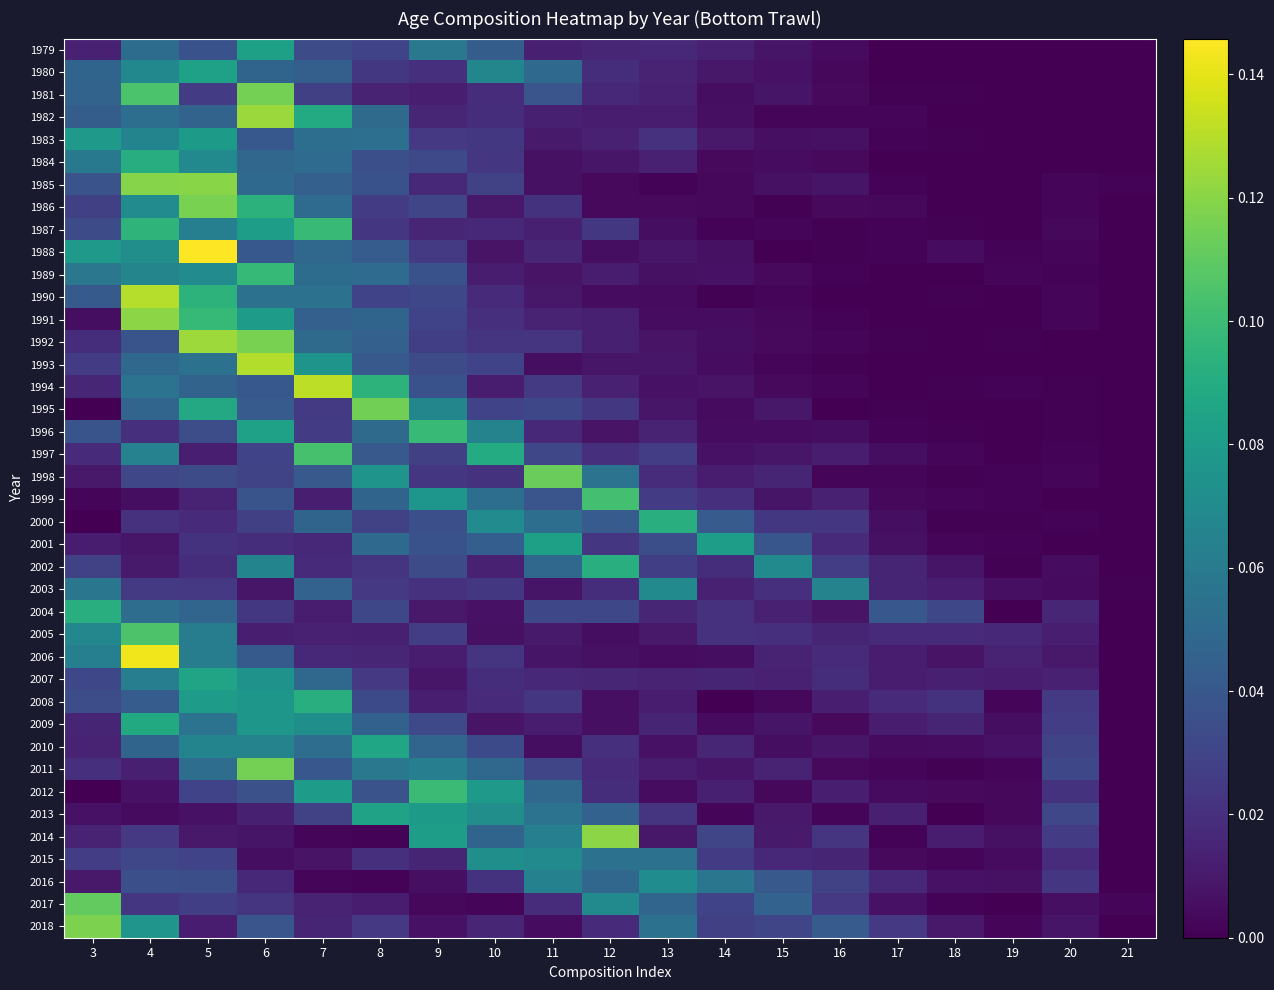

Reading left to right, list all the values displayed in this chart.

1979: 3=0.0	4=0.1	5=0.0	6=0.1	7=0.0	8=0.0	9=0.1	10=0.0	11=0.0	12=0.0	13=0.0	14=0.0	15=0.0	16=0.0	17=0.0	18=0.0	19=0.0	20=0.0	21=0.0
1980: 3=0.0	4=0.1	5=0.1	6=0.0	7=0.0	8=0.0	9=0.0	10=0.1	11=0.0	12=0.0	13=0.0	14=0.0	15=0.0	16=0.0	17=0.0	18=0.0	19=0.0	20=0.0	21=0.0
1981: 3=0.0	4=0.1	5=0.0	6=0.1	7=0.0	8=0.0	9=0.0	10=0.0	11=0.0	12=0.0	13=0.0	14=0.0	15=0.0	16=0.0	17=0.0	18=0.0	19=0.0	20=0.0	21=0.0
1982: 3=0.0	4=0.1	5=0.0	6=0.1	7=0.1	8=0.1	9=0.0	10=0.0	11=0.0	12=0.0	13=0.0	14=0.0	15=0.0	16=0.0	17=0.0	18=0.0	19=0.0	20=0.0	21=0.0
1983: 3=0.1	4=0.1	5=0.1	6=0.0	7=0.1	8=0.1	9=0.0	10=0.0	11=0.0	12=0.0	13=0.0	14=0.0	15=0.0	16=0.0	17=0.0	18=0.0	19=0.0	20=0.0	21=0.0
1984: 3=0.1	4=0.1	5=0.1	6=0.0	7=0.1	8=0.0	9=0.0	10=0.0	11=0.0	12=0.0	13=0.0	14=0.0	15=0.0	16=0.0	17=0.0	18=0.0	19=0.0	20=0.0	21=0.0
1985: 3=0.0	4=0.1	5=0.1	6=0.0	7=0.0	8=0.0	9=0.0	10=0.0	11=0.0	12=0.0	13=0.0	14=0.0	15=0.0	16=0.0	17=0.0	18=0.0	19=0.0	20=0.0	21=0.0
1986: 3=0.0	4=0.1	5=0.1	6=0.1	7=0.1	8=0.0	9=0.0	10=0.0	11=0.0	12=0.0	13=0.0	14=0.0	15=0.0	16=0.0	17=0.0	18=0.0	19=0.0	20=0.0	21=0.0
1987: 3=0.0	4=0.1	5=0.1	6=0.1	7=0.1	8=0.0	9=0.0	10=0.0	11=0.0	12=0.0	13=0.0	14=0.0	15=0.0	16=0.0	17=0.0	18=0.0	19=0.0	20=0.0	21=0.0
1988: 3=0.1	4=0.1	5=0.1	6=0.0	7=0.0	8=0.0	9=0.0	10=0.0	11=0.0	12=0.0	13=0.0	14=0.0	15=0.0	16=0.0	17=0.0	18=0.0	19=0.0	20=0.0	21=0.0
1989: 3=0.1	4=0.1	5=0.1	6=0.1	7=0.1	8=0.1	9=0.0	10=0.0	11=0.0	12=0.0	13=0.0	14=0.0	15=0.0	16=0.0	17=0.0	18=0.0	19=0.0	20=0.0	21=0.0
1990: 3=0.0	4=0.1	5=0.1	6=0.1	7=0.1	8=0.0	9=0.0	10=0.0	11=0.0	12=0.0	13=0.0	14=0.0	15=0.0	16=0.0	17=0.0	18=0.0	19=0.0	20=0.0	21=0.0
1991: 3=0.0	4=0.1	5=0.1	6=0.1	7=0.0	8=0.0	9=0.0	10=0.0	11=0.0	12=0.0	13=0.0	14=0.0	15=0.0	16=0.0	17=0.0	18=0.0	19=0.0	20=0.0	21=0.0
1992: 3=0.0	4=0.0	5=0.1	6=0.1	7=0.1	8=0.0	9=0.0	10=0.0	11=0.0	12=0.0	13=0.0	14=0.0	15=0.0	16=0.0	17=0.0	18=0.0	19=0.0	20=0.0	21=0.0
1993: 3=0.0	4=0.0	5=0.1	6=0.1	7=0.1	8=0.0	9=0.0	10=0.0	11=0.0	12=0.0	13=0.0	14=0.0	15=0.0	16=0.0	17=0.0	18=0.0	19=0.0	20=0.0	21=0.0
1994: 3=0.0	4=0.1	5=0.0	6=0.0	7=0.1	8=0.1	9=0.0	10=0.0	11=0.0	12=0.0	13=0.0	14=0.0	15=0.0	16=0.0	17=0.0	18=0.0	19=0.0	20=0.0	21=0.0
1995: 3=0.0	4=0.0	5=0.1	6=0.0	7=0.0	8=0.1	9=0.1	10=0.0	11=0.0	12=0.0	13=0.0	14=0.0	15=0.0	16=0.0	17=0.0	18=0.0	19=0.0	20=0.0	21=0.0
1996: 3=0.0	4=0.0	5=0.0	6=0.1	7=0.0	8=0.1	9=0.1	10=0.1	11=0.0	12=0.0	13=0.0	14=0.0	15=0.0	16=0.0	17=0.0	18=0.0	19=0.0	20=0.0	21=0.0
1997: 3=0.0	4=0.1	5=0.0	6=0.0	7=0.1	8=0.0	9=0.0	10=0.1	11=0.0	12=0.0	13=0.0	14=0.0	15=0.0	16=0.0	17=0.0	18=0.0	19=0.0	20=0.0	21=0.0
1998: 3=0.0	4=0.0	5=0.0	6=0.0	7=0.0	8=0.1	9=0.0	10=0.0	11=0.1	12=0.1	13=0.0	14=0.0	15=0.0	16=0.0	17=0.0	18=0.0	19=0.0	20=0.0	21=0.0
1999: 3=0.0	4=0.0	5=0.0	6=0.0	7=0.0	8=0.0	9=0.1	10=0.1	11=0.0	12=0.1	13=0.0	14=0.0	15=0.0	16=0.0	17=0.0	18=0.0	19=0.0	20=0.0	21=0.0
2000: 3=0.0	4=0.0	5=0.0	6=0.0	7=0.0	8=0.0	9=0.0	10=0.1	11=0.1	12=0.0	13=0.1	14=0.0	15=0.0	16=0.0	17=0.0	18=0.0	19=0.0	20=0.0	21=0.0
2001: 3=0.0	4=0.0	5=0.0	6=0.0	7=0.0	8=0.0	9=0.0	10=0.0	11=0.1	12=0.0	13=0.0	14=0.1	15=0.0	16=0.0	17=0.0	18=0.0	19=0.0	20=0.0	21=0.0
2002: 3=0.0	4=0.0	5=0.0	6=0.1	7=0.0	8=0.0	9=0.0	10=0.0	11=0.0	12=0.1	13=0.0	14=0.0	15=0.1	16=0.0	17=0.0	18=0.0	19=0.0	20=0.0	21=0.0
2003: 3=0.1	4=0.0	5=0.0	6=0.0	7=0.0	8=0.0	9=0.0	10=0.0	11=0.0	12=0.0	13=0.1	14=0.0	15=0.0	16=0.1	17=0.0	18=0.0	19=0.0	20=0.0	21=0.0
2004: 3=0.1	4=0.1	5=0.0	6=0.0	7=0.0	8=0.0	9=0.0	10=0.0	11=0.0	12=0.0	13=0.0	14=0.0	15=0.0	16=0.0	17=0.0	18=0.0	19=0.0	20=0.0	21=0.0
2005: 3=0.1	4=0.1	5=0.1	6=0.0	7=0.0	8=0.0	9=0.0	10=0.0	11=0.0	12=0.0	13=0.0	14=0.0	15=0.0	16=0.0	17=0.0	18=0.0	19=0.0	20=0.0	21=0.0
2006: 3=0.1	4=0.1	5=0.1	6=0.0	7=0.0	8=0.0	9=0.0	10=0.0	11=0.0	12=0.0	13=0.0	14=0.0	15=0.0	16=0.0	17=0.0	18=0.0	19=0.0	20=0.0	21=0.0
2007: 3=0.0	4=0.1	5=0.1	6=0.1	7=0.0	8=0.0	9=0.0	10=0.0	11=0.0	12=0.0	13=0.0	14=0.0	15=0.0	16=0.0	17=0.0	18=0.0	19=0.0	20=0.0	21=0.0
2008: 3=0.0	4=0.0	5=0.1	6=0.1	7=0.1	8=0.0	9=0.0	10=0.0	11=0.0	12=0.0	13=0.0	14=0.0	15=0.0	16=0.0	17=0.0	18=0.0	19=0.0	20=0.0	21=0.0
2009: 3=0.0	4=0.1	5=0.1	6=0.1	7=0.1	8=0.0	9=0.0	10=0.0	11=0.0	12=0.0	13=0.0	14=0.0	15=0.0	16=0.0	17=0.0	18=0.0	19=0.0	20=0.0	21=0.0
2010: 3=0.0	4=0.0	5=0.1	6=0.1	7=0.1	8=0.1	9=0.0	10=0.0	11=0.0	12=0.0	13=0.0	14=0.0	15=0.0	16=0.0	17=0.0	18=0.0	19=0.0	20=0.0	21=0.0
2011: 3=0.0	4=0.0	5=0.1	6=0.1	7=0.0	8=0.1	9=0.1	10=0.0	11=0.0	12=0.0	13=0.0	14=0.0	15=0.0	16=0.0	17=0.0	18=0.0	19=0.0	20=0.0	21=0.0
2012: 3=0.0	4=0.0	5=0.0	6=0.0	7=0.1	8=0.0	9=0.1	10=0.1	11=0.0	12=0.0	13=0.0	14=0.0	15=0.0	16=0.0	17=0.0	18=0.0	19=0.0	20=0.0	21=0.0
2013: 3=0.0	4=0.0	5=0.0	6=0.0	7=0.0	8=0.1	9=0.1	10=0.1	11=0.1	12=0.0	13=0.0	14=0.0	15=0.0	16=0.0	17=0.0	18=0.0	19=0.0	20=0.0	21=0.0
2014: 3=0.0	4=0.0	5=0.0	6=0.0	7=0.0	8=0.0	9=0.1	10=0.0	11=0.1	12=0.1	13=0.0	14=0.0	15=0.0	16=0.0	17=0.0	18=0.0	19=0.0	20=0.0	21=0.0
2015: 3=0.0	4=0.0	5=0.0	6=0.0	7=0.0	8=0.0	9=0.0	10=0.1	11=0.1	12=0.1	13=0.1	14=0.0	15=0.0	16=0.0	17=0.0	18=0.0	19=0.0	20=0.0	21=0.0
2016: 3=0.0	4=0.0	5=0.0	6=0.0	7=0.0	8=0.0	9=0.0	10=0.0	11=0.1	12=0.0	13=0.1	14=0.1	15=0.0	16=0.0	17=0.0	18=0.0	19=0.0	20=0.0	21=0.0
2017: 3=0.1	4=0.0	5=0.0	6=0.0	7=0.0	8=0.0	9=0.0	10=0.0	11=0.0	12=0.1	13=0.0	14=0.0	15=0.0	16=0.0	17=0.0	18=0.0	19=0.0	20=0.0	21=0.0
2018: 3=0.1	4=0.1	5=0.0	6=0.0	7=0.0	8=0.0	9=0.0	10=0.0	11=0.0	12=0.0	13=0.1	14=0.0	15=0.0	16=0.0	17=0.0	18=0.0	19=0.0	20=0.0	21=0.0